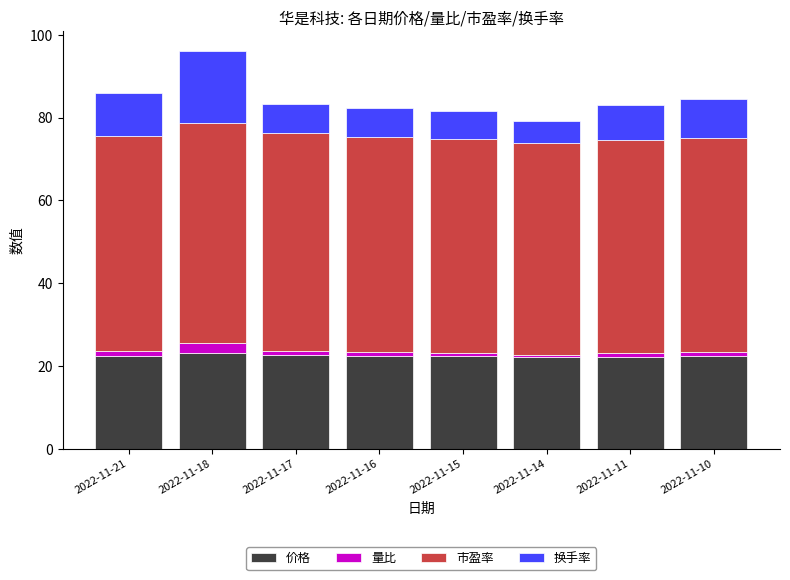

True or false: 价格 has a value of 23.0 at 2022-11-18.

True